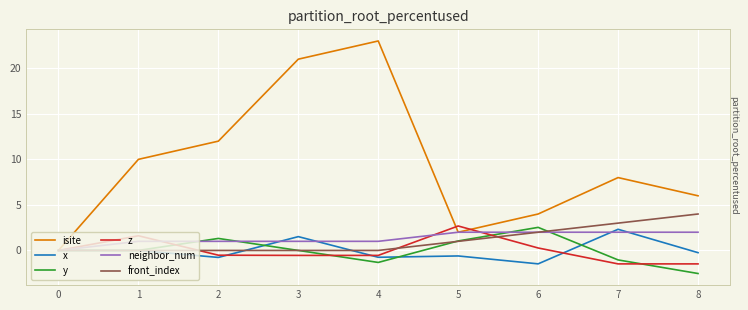

What value does the front_index series have at 8?

4.0